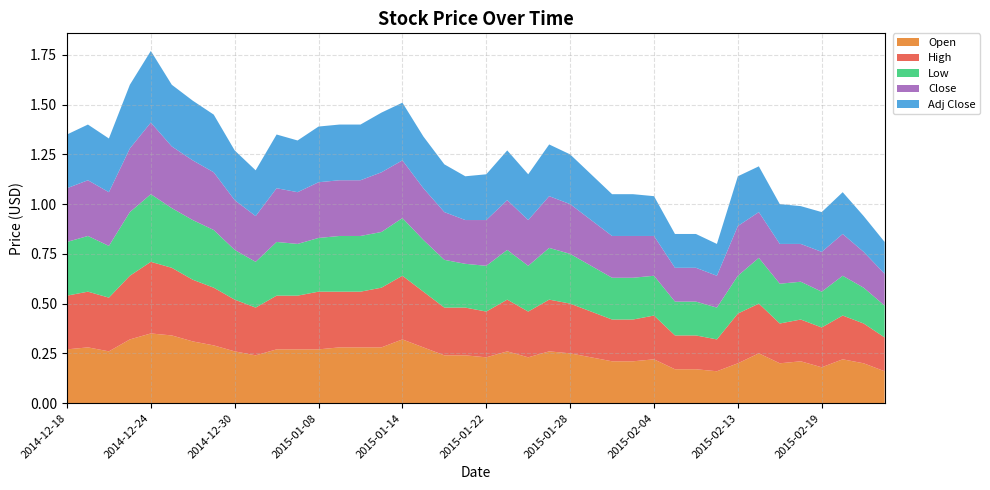

Reading left to right, transcribe all the data shown in this chart.

Open: 2014-12-18=0.3	2014-12-19=0.3	2014-12-22=0.3	2014-12-23=0.3	2014-12-24=0.3	2014-12-25=0.3	2014-12-26=0.3	2014-12-29=0.3	2014-12-30=0.3	2015-01-05=0.2	2015-01-06=0.3	2015-01-07=0.3	2015-01-08=0.3	2015-01-09=0.3	2015-01-12=0.3	2015-01-13=0.3	2015-01-14=0.3	2015-01-15=0.3	2015-01-16=0.2	2015-01-19=0.2	2015-01-22=0.2	2015-01-23=0.3	2015-01-26=0.2	2015-01-27=0.3	2015-01-28=0.2	2015-01-29=0.2	2015-02-02=0.2	2015-02-03=0.2	2015-02-04=0.2	2015-02-05=0.2	2015-02-06=0.2	2015-02-11=0.2	2015-02-13=0.2	2015-02-16=0.2	2015-02-17=0.2	2015-02-18=0.2	2015-02-19=0.2	2015-02-20=0.2	2015-02-23=0.2	2015-02-24=0.2
High: 2014-12-18=0.3	2014-12-19=0.3	2014-12-22=0.3	2014-12-23=0.3	2014-12-24=0.4	2014-12-25=0.3	2014-12-26=0.3	2014-12-29=0.3	2014-12-30=0.3	2015-01-05=0.2	2015-01-06=0.3	2015-01-07=0.3	2015-01-08=0.3	2015-01-09=0.3	2015-01-12=0.3	2015-01-13=0.3	2015-01-14=0.3	2015-01-15=0.3	2015-01-16=0.2	2015-01-19=0.2	2015-01-22=0.2	2015-01-23=0.3	2015-01-26=0.2	2015-01-27=0.3	2015-01-28=0.2	2015-01-29=0.2	2015-02-02=0.2	2015-02-03=0.2	2015-02-04=0.2	2015-02-05=0.2	2015-02-06=0.2	2015-02-11=0.2	2015-02-13=0.2	2015-02-16=0.2	2015-02-17=0.2	2015-02-18=0.2	2015-02-19=0.2	2015-02-20=0.2	2015-02-23=0.2	2015-02-24=0.2
Low: 2014-12-18=0.3	2014-12-19=0.3	2014-12-22=0.3	2014-12-23=0.3	2014-12-24=0.3	2014-12-25=0.3	2014-12-26=0.3	2014-12-29=0.3	2014-12-30=0.2	2015-01-05=0.2	2015-01-06=0.3	2015-01-07=0.3	2015-01-08=0.3	2015-01-09=0.3	2015-01-12=0.3	2015-01-13=0.3	2015-01-14=0.3	2015-01-15=0.3	2015-01-16=0.2	2015-01-19=0.2	2015-01-22=0.2	2015-01-23=0.2	2015-01-26=0.2	2015-01-27=0.3	2015-01-28=0.2	2015-01-29=0.2	2015-02-02=0.2	2015-02-03=0.2	2015-02-04=0.2	2015-02-05=0.2	2015-02-06=0.2	2015-02-11=0.2	2015-02-13=0.2	2015-02-16=0.2	2015-02-17=0.2	2015-02-18=0.2	2015-02-19=0.2	2015-02-20=0.2	2015-02-23=0.2	2015-02-24=0.2
Close: 2014-12-18=0.3	2014-12-19=0.3	2014-12-22=0.3	2014-12-23=0.3	2014-12-24=0.4	2014-12-25=0.3	2014-12-26=0.3	2014-12-29=0.3	2014-12-30=0.2	2015-01-05=0.2	2015-01-06=0.3	2015-01-07=0.3	2015-01-08=0.3	2015-01-09=0.3	2015-01-12=0.3	2015-01-13=0.3	2015-01-14=0.3	2015-01-15=0.3	2015-01-16=0.2	2015-01-19=0.2	2015-01-22=0.2	2015-01-23=0.2	2015-01-26=0.2	2015-01-27=0.3	2015-01-28=0.2	2015-01-29=0.2	2015-02-02=0.2	2015-02-03=0.2	2015-02-04=0.2	2015-02-05=0.2	2015-02-06=0.2	2015-02-11=0.2	2015-02-13=0.2	2015-02-16=0.2	2015-02-17=0.2	2015-02-18=0.2	2015-02-19=0.2	2015-02-20=0.2	2015-02-23=0.2	2015-02-24=0.2
Adj Close: 2014-12-18=0.3	2014-12-19=0.3	2014-12-22=0.3	2014-12-23=0.3	2014-12-24=0.4	2014-12-25=0.3	2014-12-26=0.3	2014-12-29=0.3	2014-12-30=0.2	2015-01-05=0.2	2015-01-06=0.3	2015-01-07=0.3	2015-01-08=0.3	2015-01-09=0.3	2015-01-12=0.3	2015-01-13=0.3	2015-01-14=0.3	2015-01-15=0.3	2015-01-16=0.2	2015-01-19=0.2	2015-01-22=0.2	2015-01-23=0.2	2015-01-26=0.2	2015-01-27=0.3	2015-01-28=0.2	2015-01-29=0.2	2015-02-02=0.2	2015-02-03=0.2	2015-02-04=0.2	2015-02-05=0.2	2015-02-06=0.2	2015-02-11=0.2	2015-02-13=0.2	2015-02-16=0.2	2015-02-17=0.2	2015-02-18=0.2	2015-02-19=0.2	2015-02-20=0.2	2015-02-23=0.2	2015-02-24=0.2